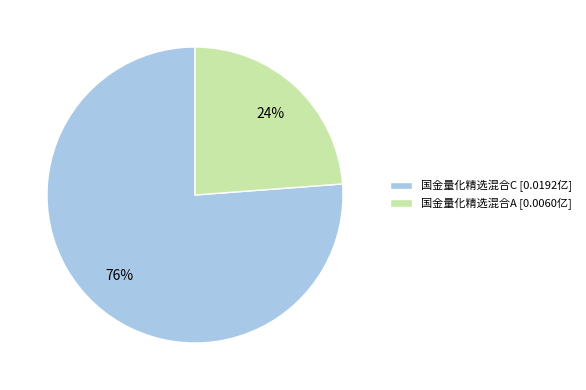

Do 国金量化精选混合C and 国金量化精选混合A together represent more than half of the pie?

Yes